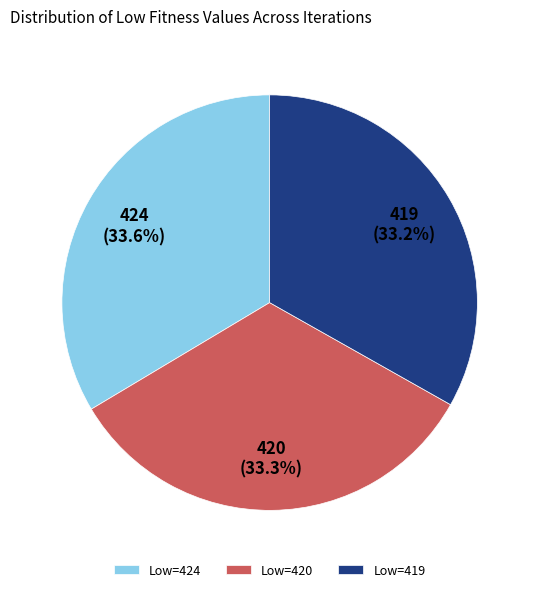

Is the sum of Low=424 and Low=419 greater than half?

Yes